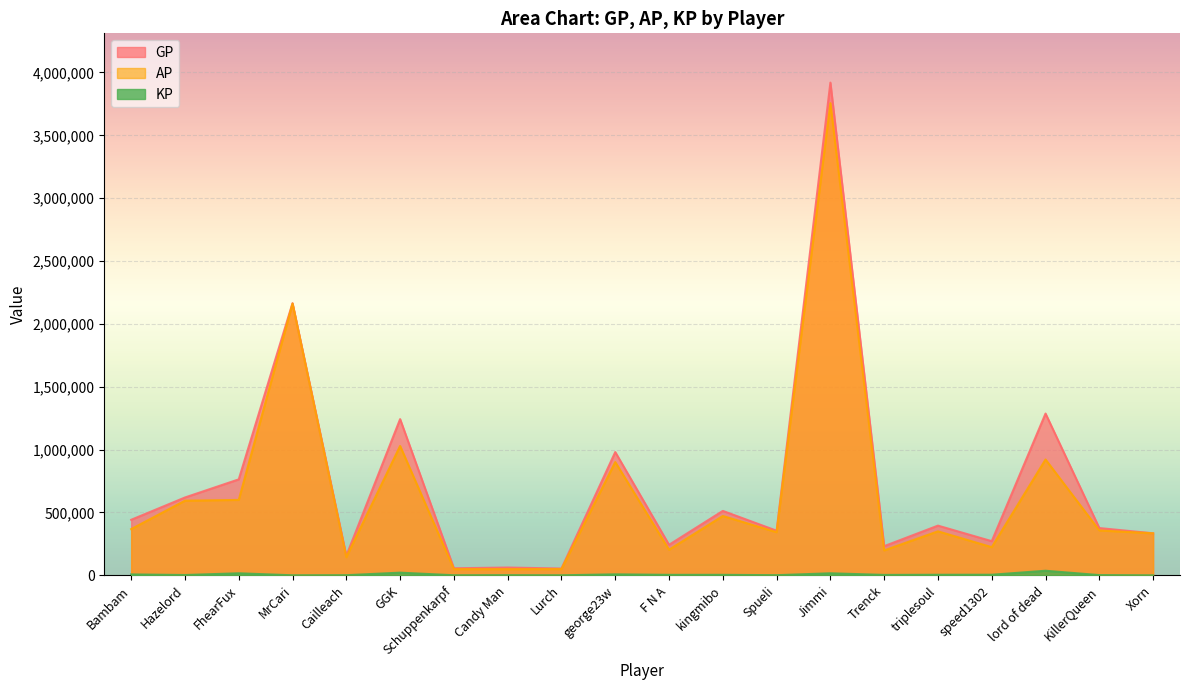

What is the difference between the second highest and minimum values in the GP series?

2111102.0